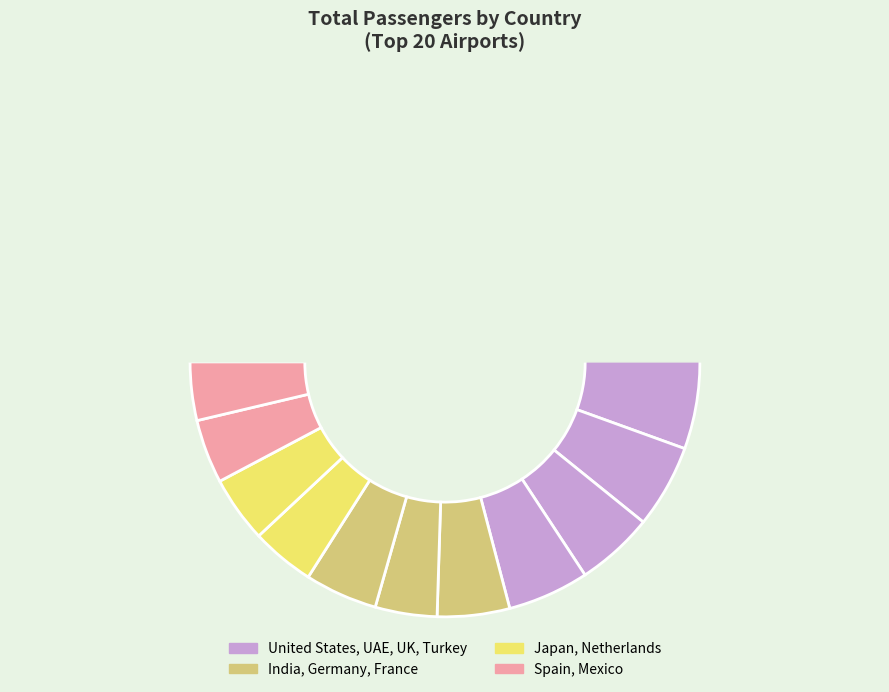

What is the total percentage of Spain and Turkey?

9.2%